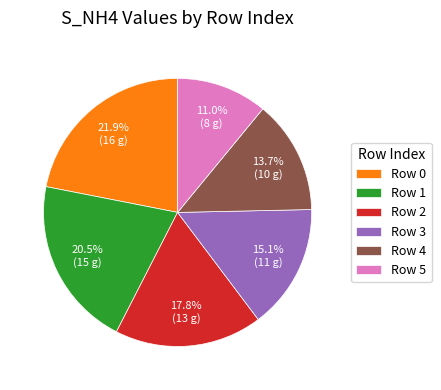

Which category has the smallest portion of the pie?

Row 5